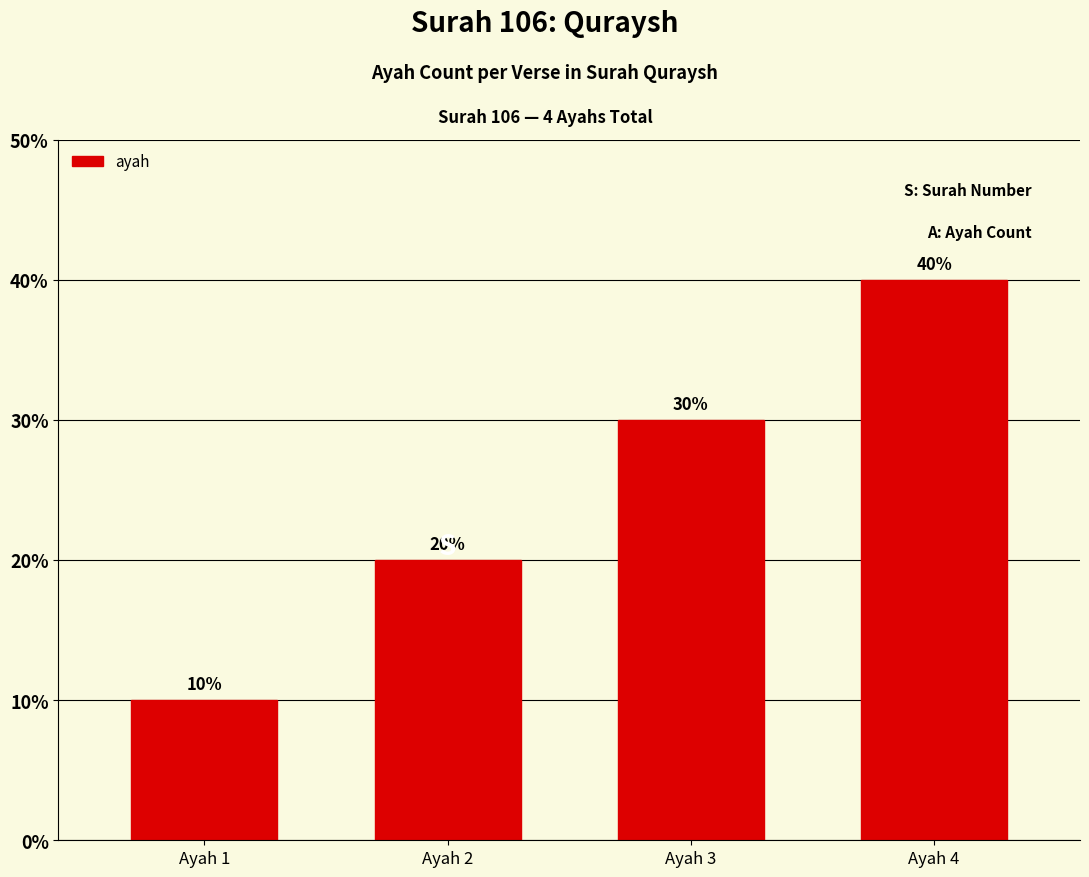

Does the chart contain stacked bars?

No